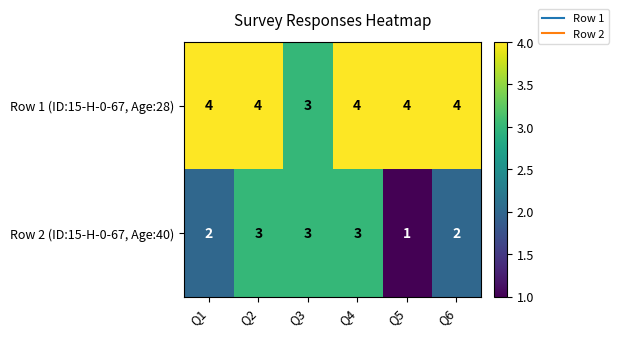

How many Row 2 (ID:15-H-0-67, Age:40) values are between 2 and 3?

5